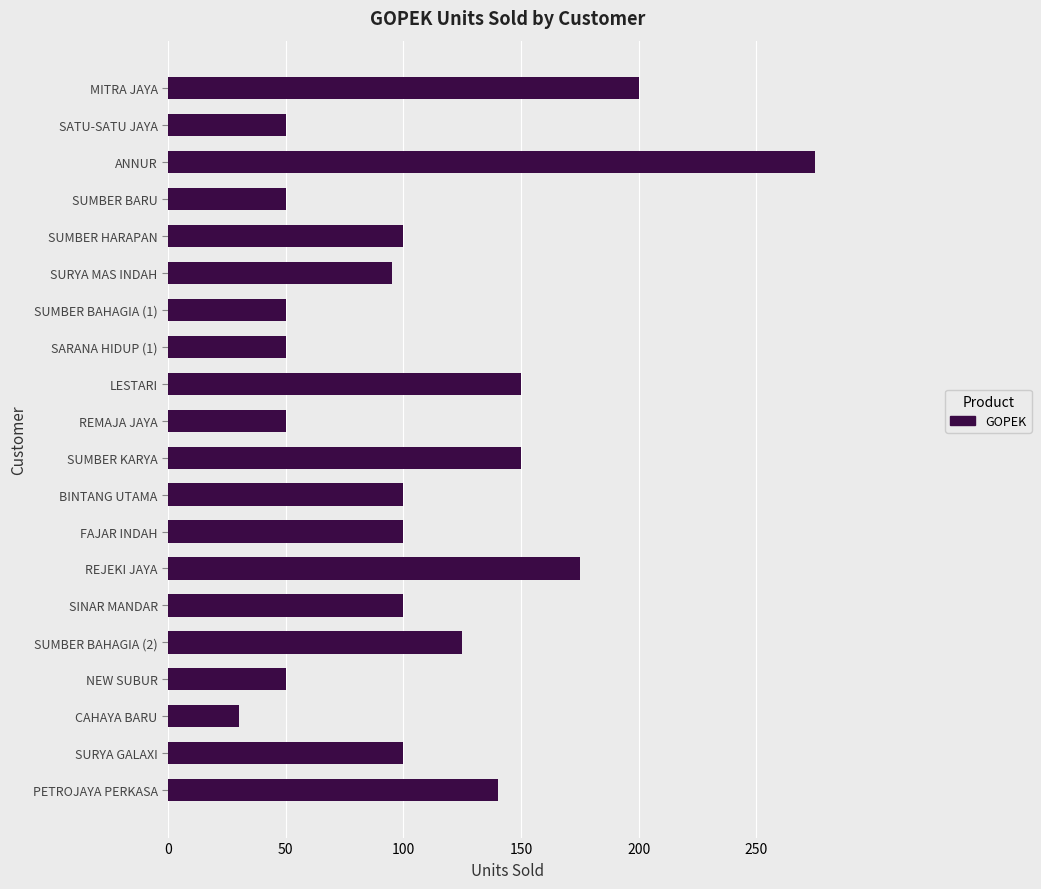

The chart shows a value of 88 at LESTARI. True or false?

False